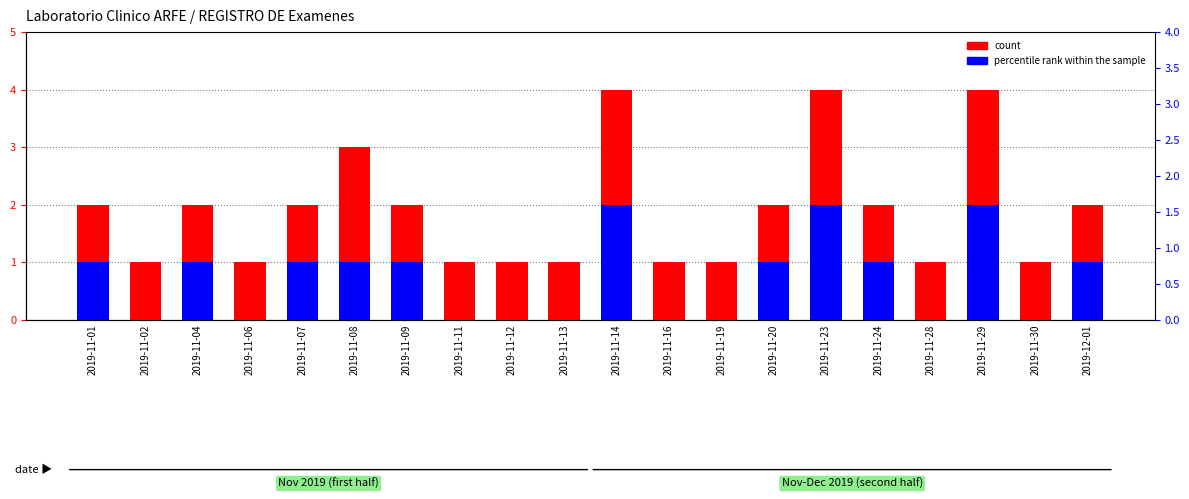

At how many categories does at least one series exceed 2?

4